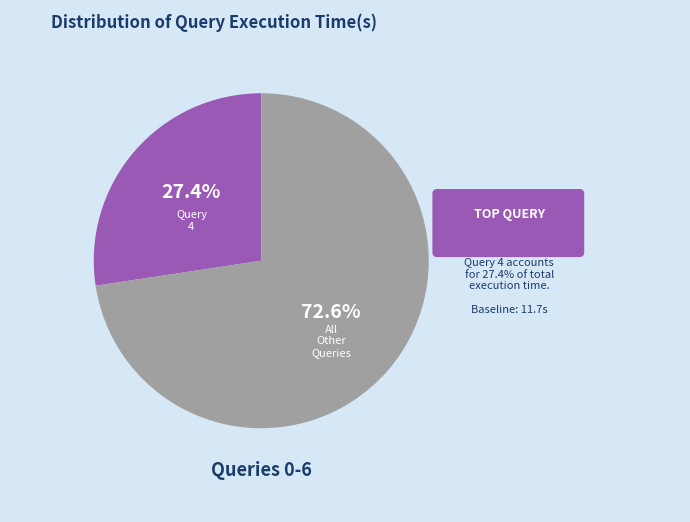

Is there any slice that represents more than half of the pie?

Yes